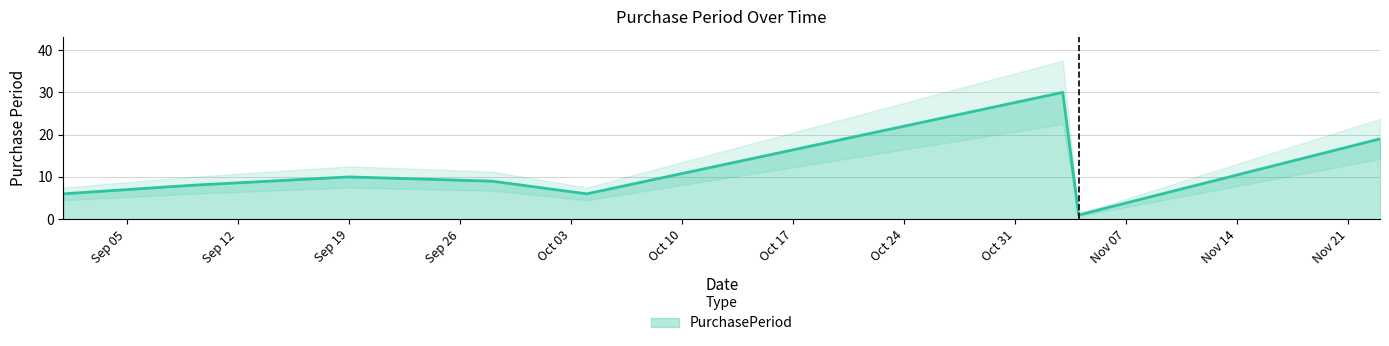

How many series are shown in this chart?

1